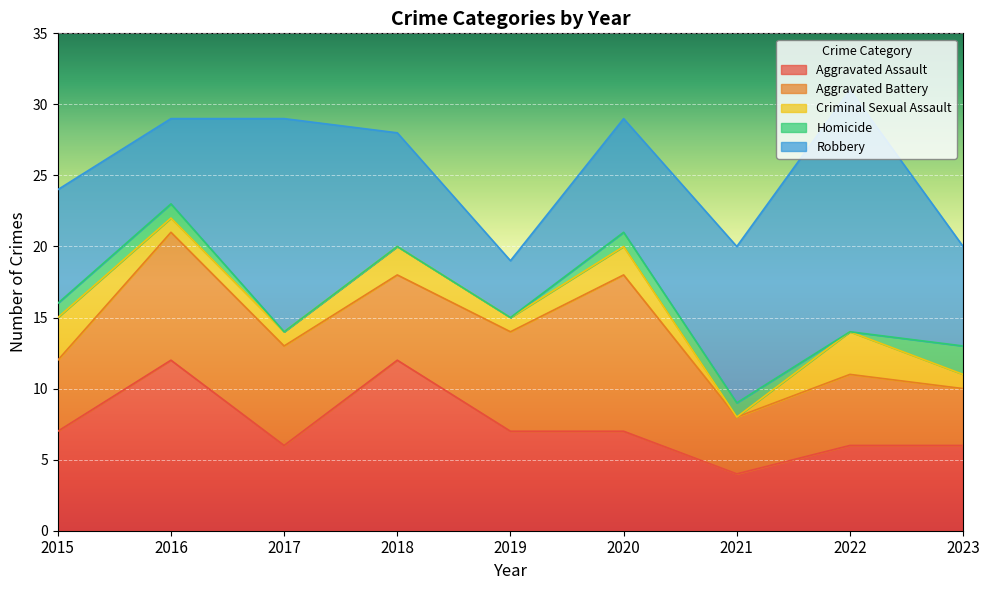

Reading right to left, list all the values displayed in this chart.

Aggravated Assault: 6	6	4	7	7	12	6	12	7
Aggravated Battery: 4	5	4	11	7	6	7	9	5
Criminal Sexual Assault: 1	3	0	2	1	2	1	1	3
Homicide: 2	0	1	1	0	0	0	1	1
Robbery: 7	17	11	8	4	8	15	6	8